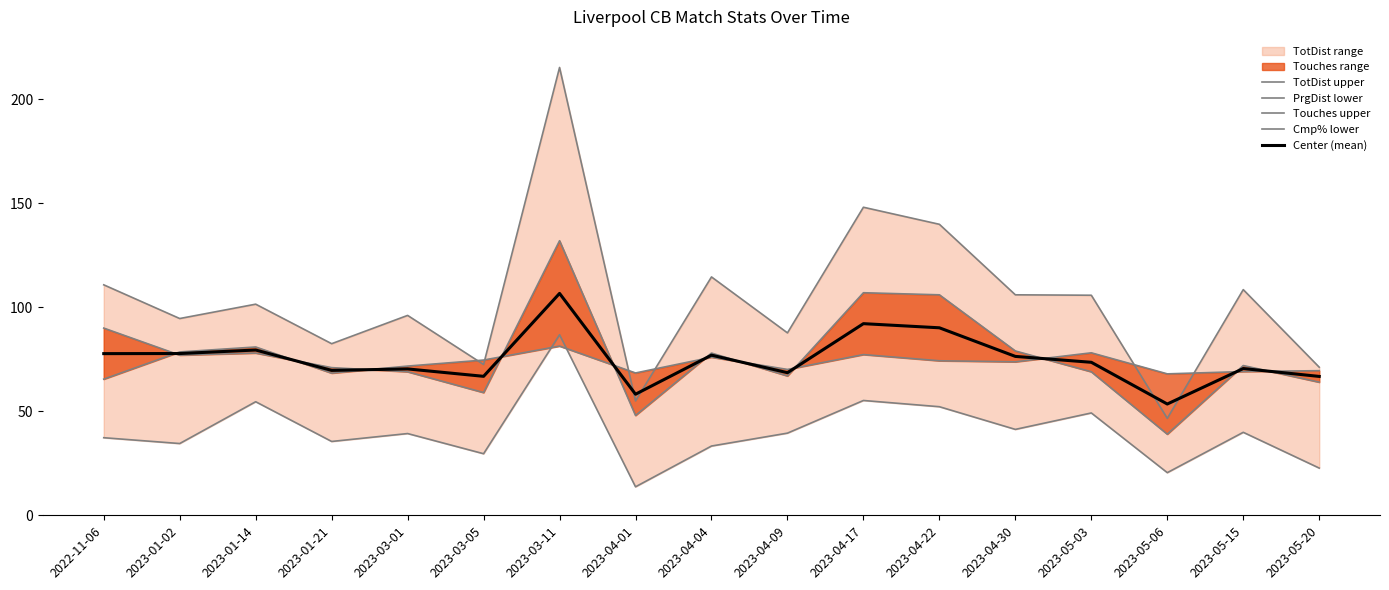

What is the highest value of the Cmp% lower series?

81.3